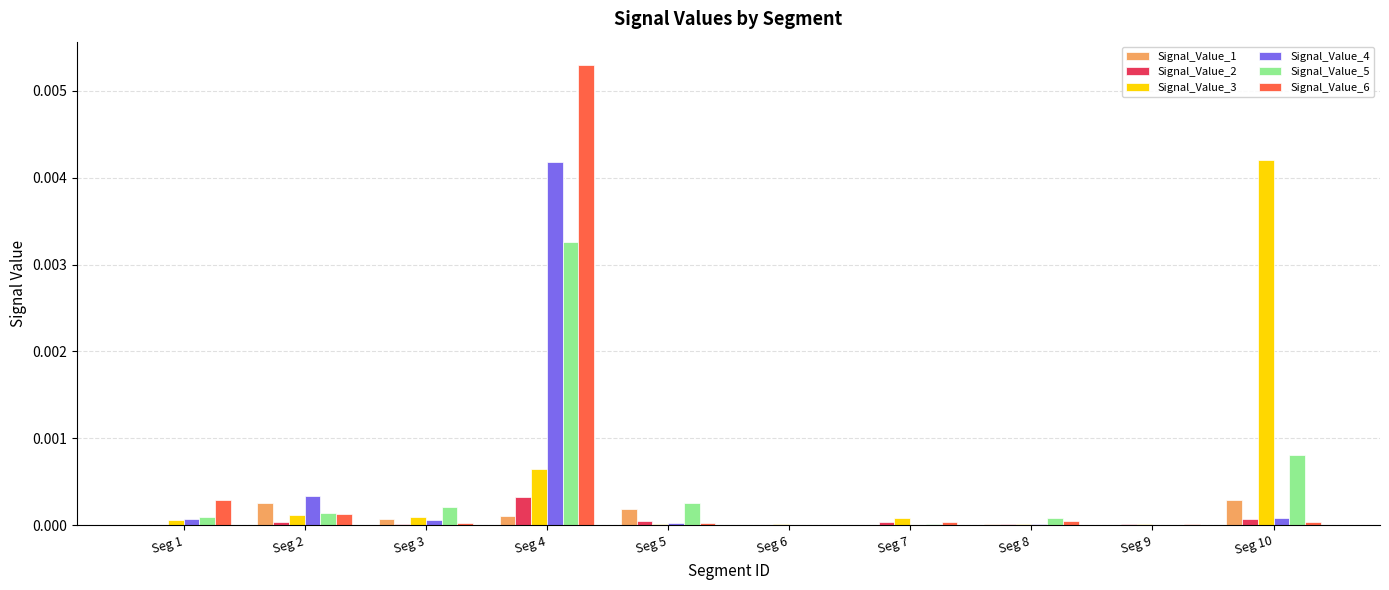

True or false: Signal_Value_4 has a value of 0.0 at Seg 1.

True